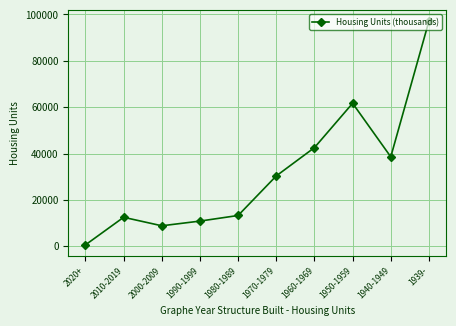

At which category does the data reach its first local peak?

2010-2019